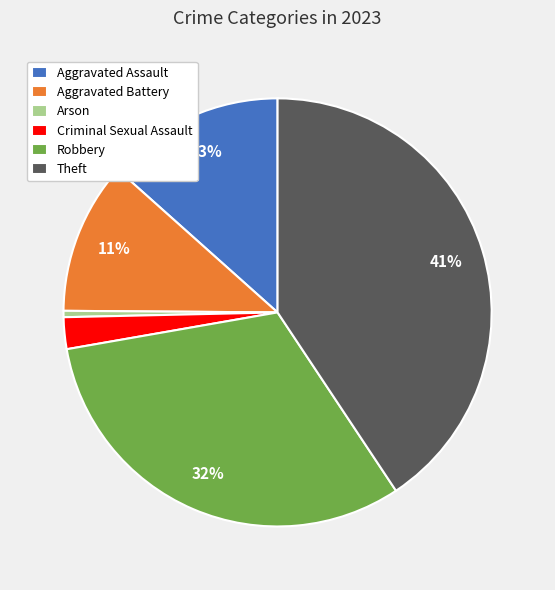

True or false: Aggravated Battery accounts for 11% of the total.

True